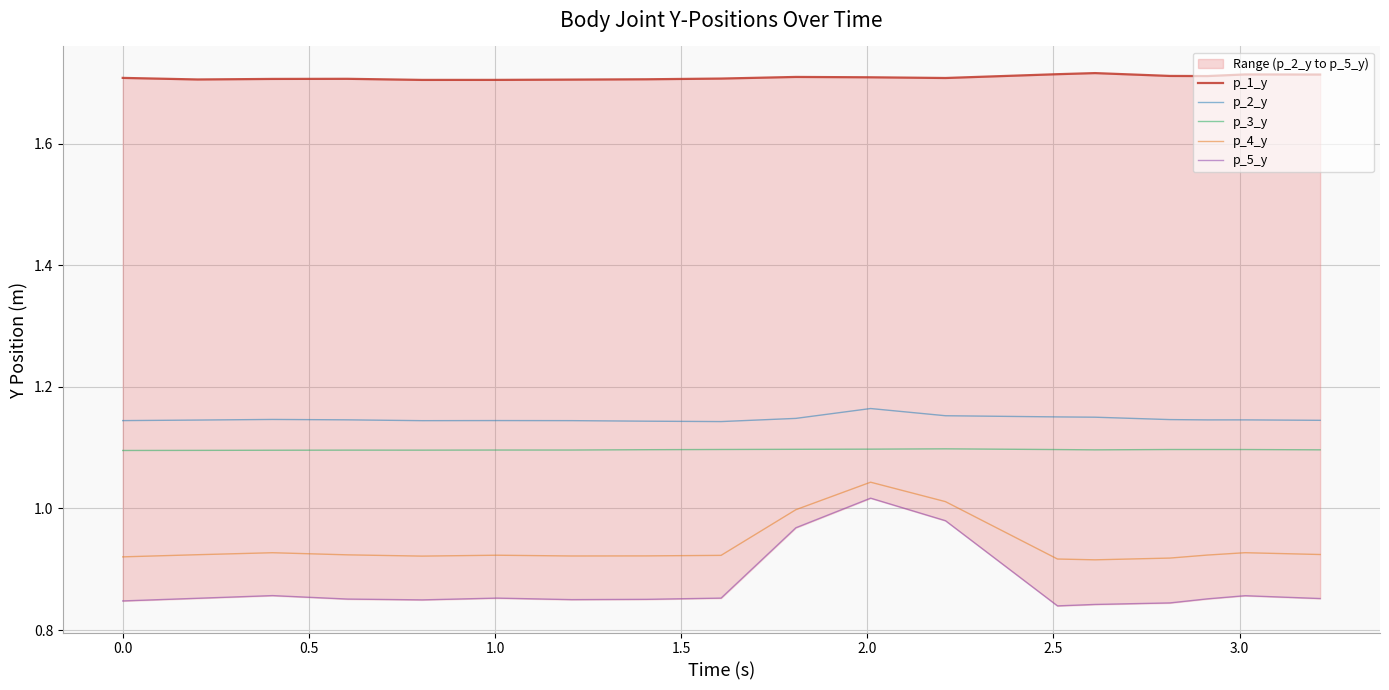

Count the number of categories in the chart.

18